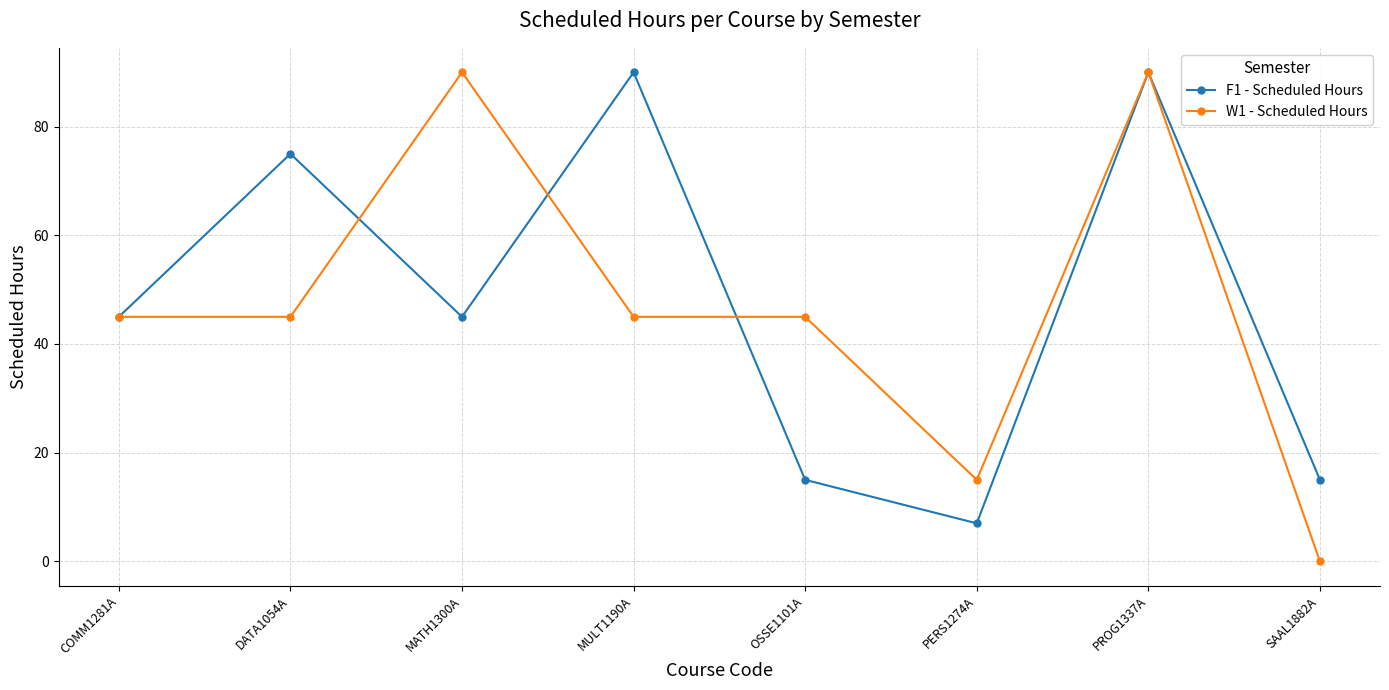

What are all the series names shown in the legend?

F1 - Scheduled Hours, W1 - Scheduled Hours